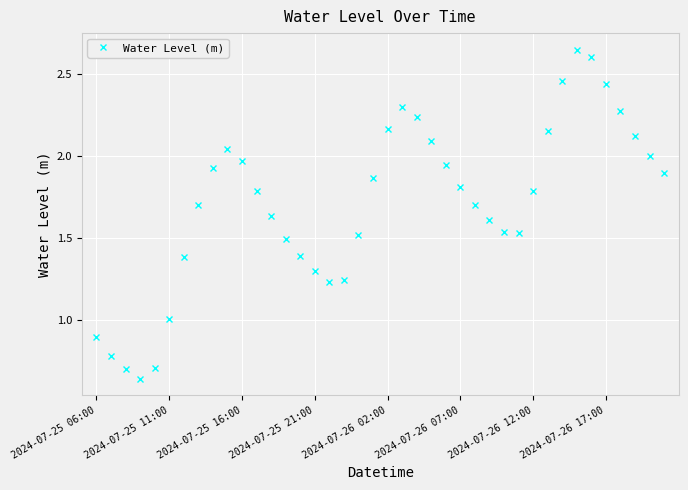

What is the sum of all values?

68.5